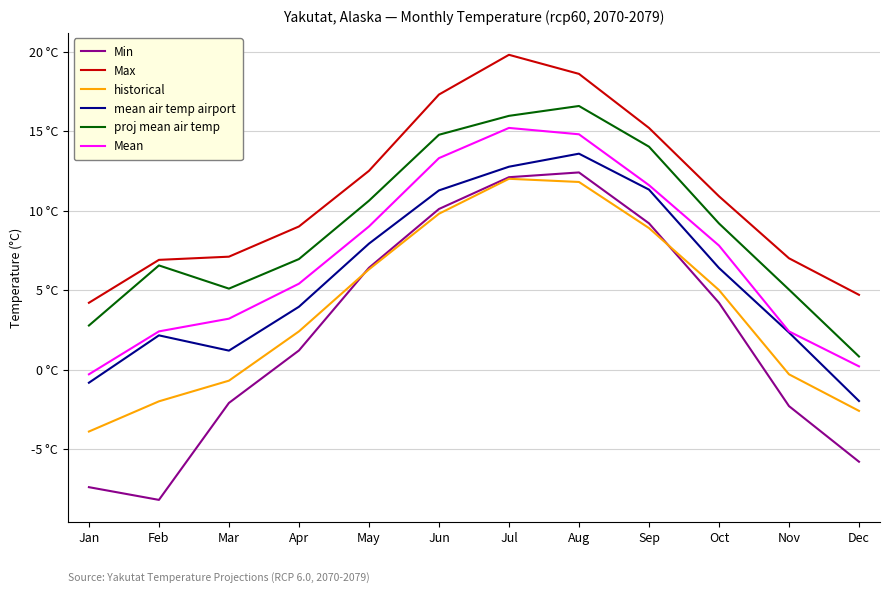

What is the difference between the proj mean air temp values at Nov and Aug?

11.5